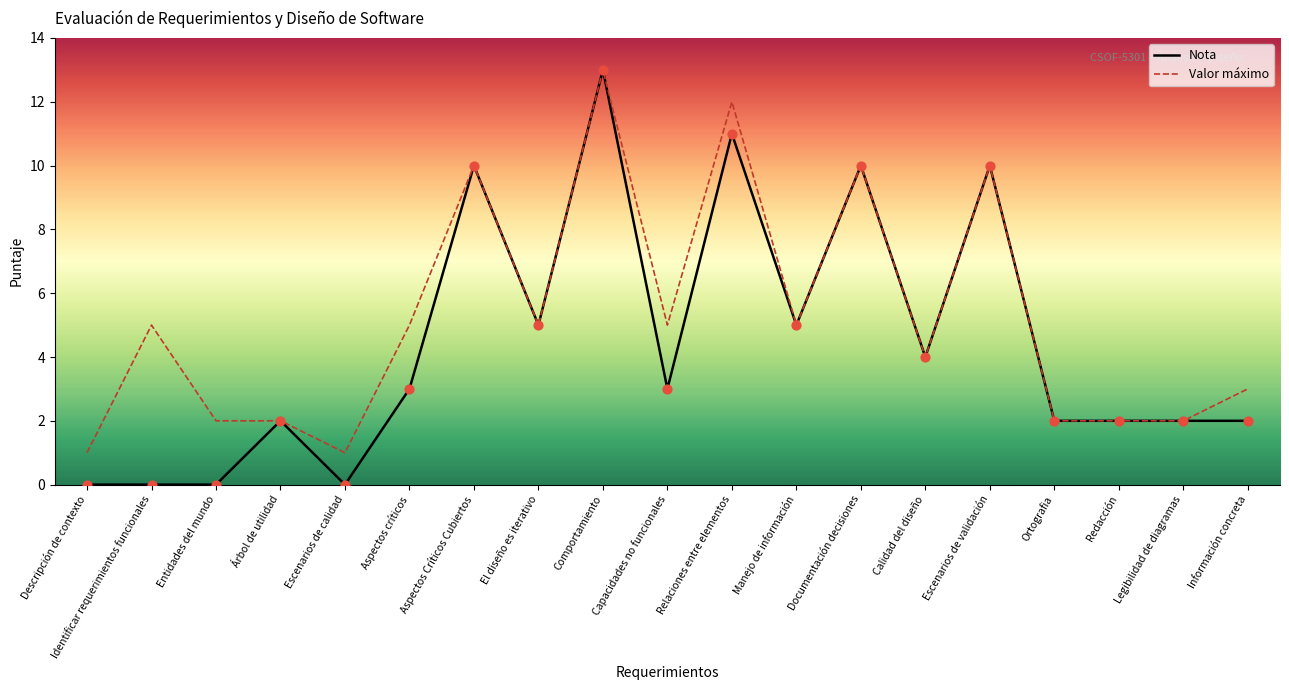

Which series has the largest total across all categories?

Valor máximo